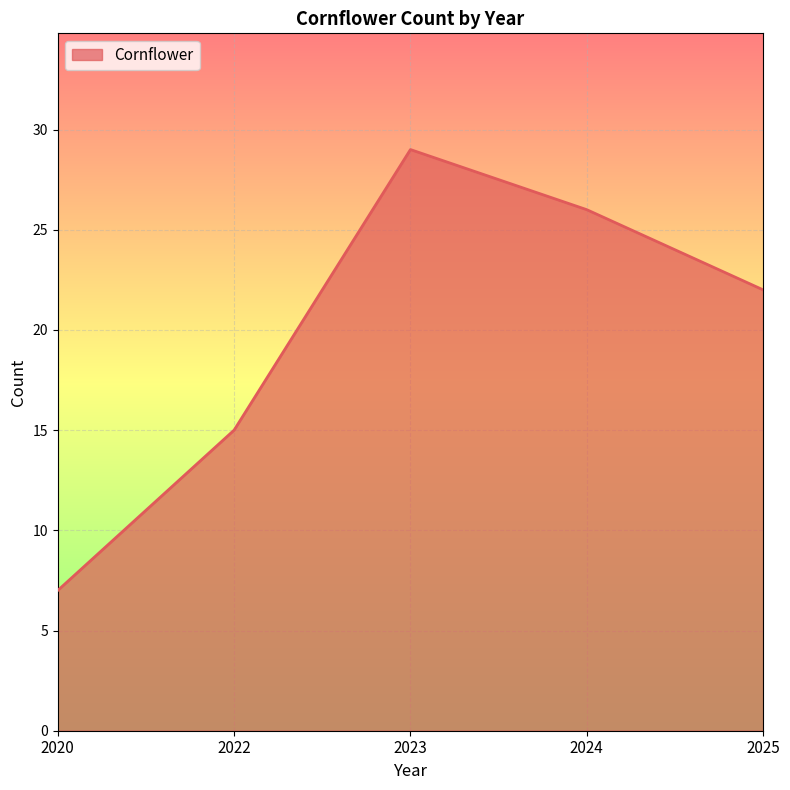

How many values are between 15 and 26?

3